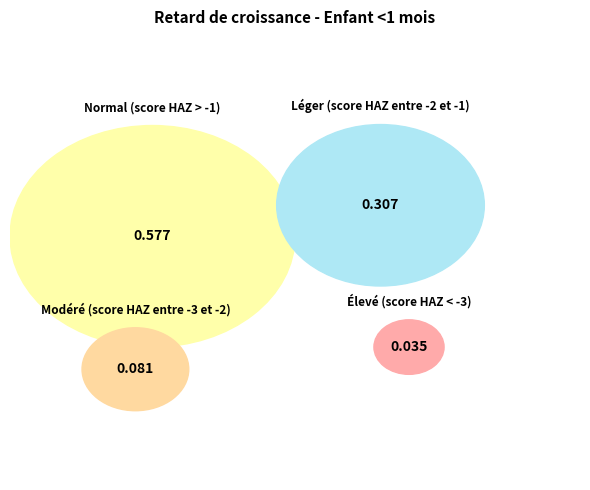

Is there any slice that represents more than half of the pie?

Yes